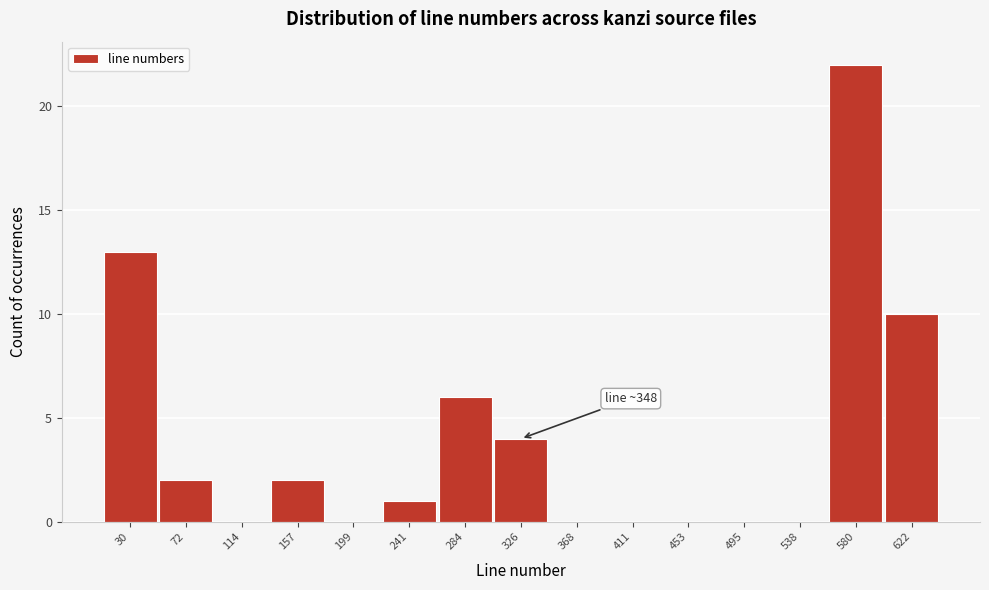

Reading left to right, transcribe all the data shown in this chart.

30=13	72=2	114=0	157=2	199=0	241=1	284=6	326=4	368=0	411=0	453=0	495=0	538=0	580=22	622=10